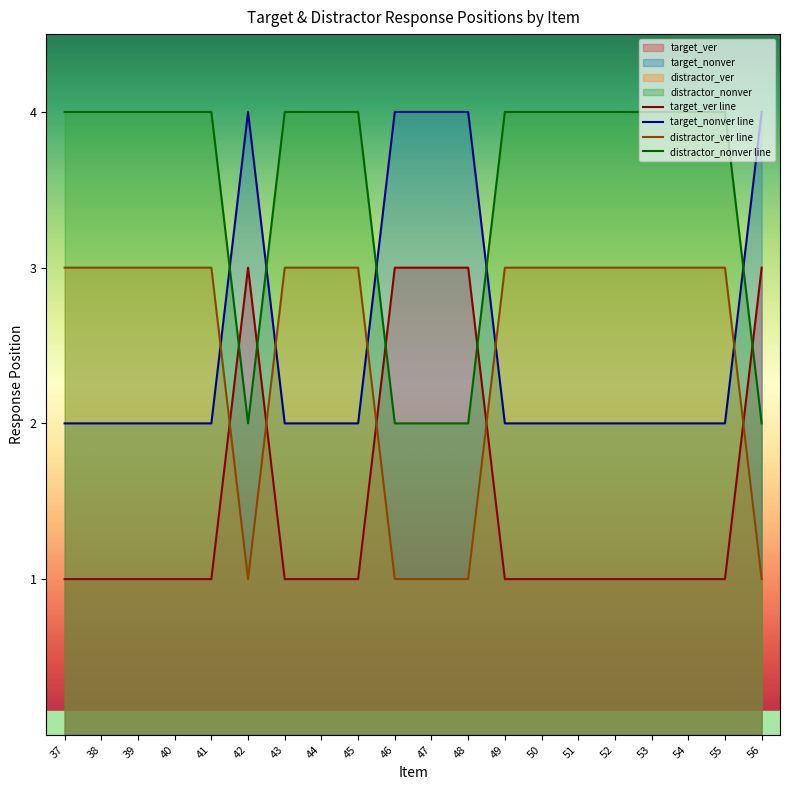

At which category does the chart reach its peak across all series?

42